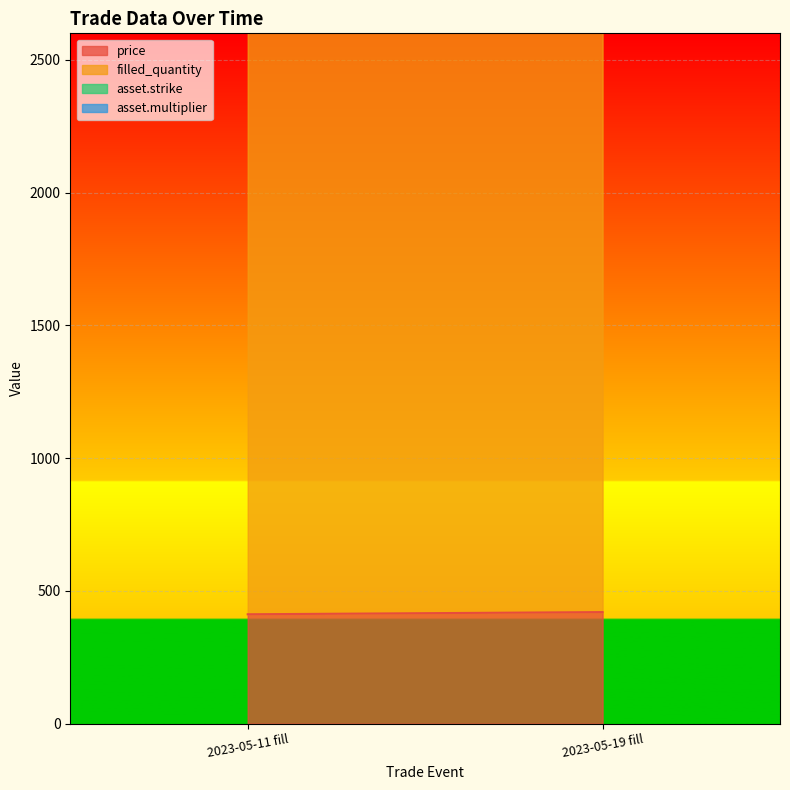

Reading left to right, transcribe all the data shown in this chart.

price: 412.0	420.2
filled_quantity: 2427.0	2427.0
asset.strike: 0.0	0.0
asset.multiplier: 1.0	1.0